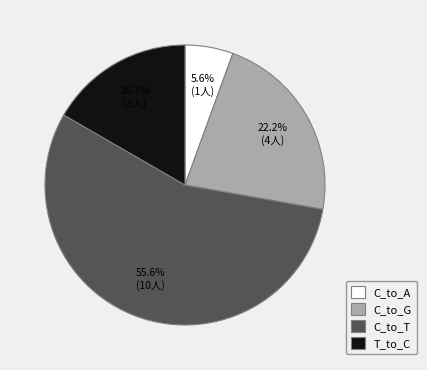

Does C_to_T account for over 50% of the chart?

Yes